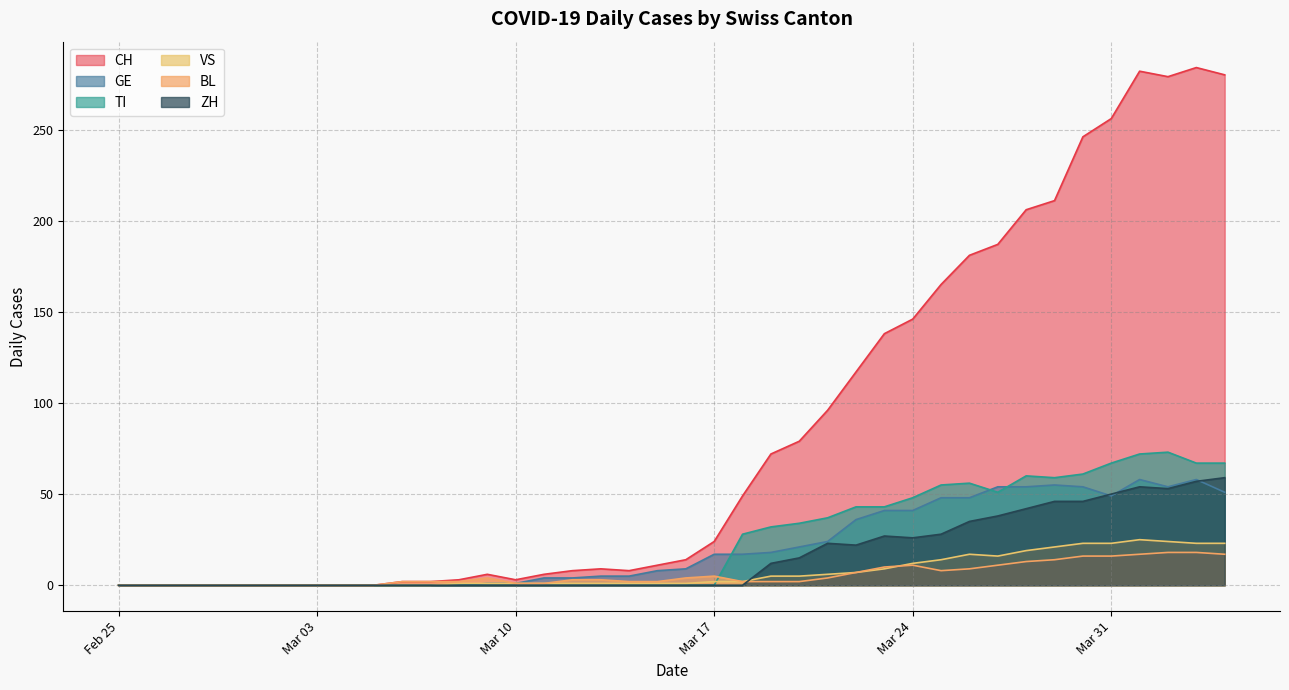

Which series has the widest spread of values?

CH